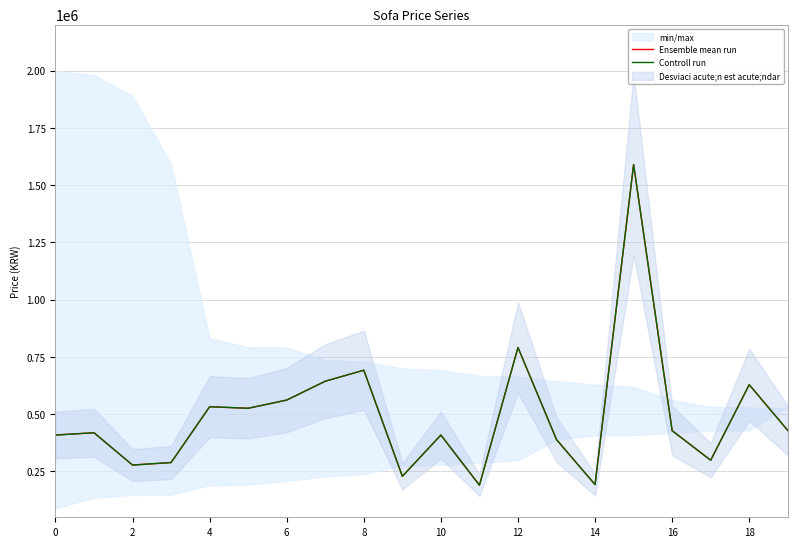

Where is Ensemble mean run nearest to the value 890000?

12